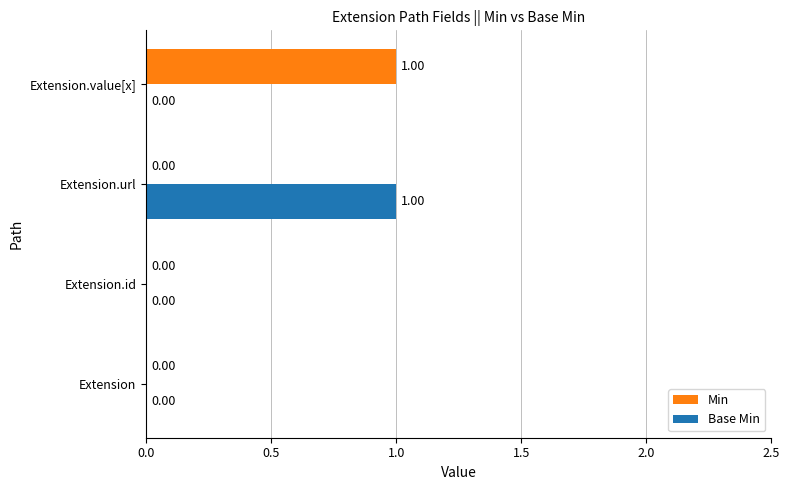

Which series changed the most between Extension.id and Extension.value[x]?

Min